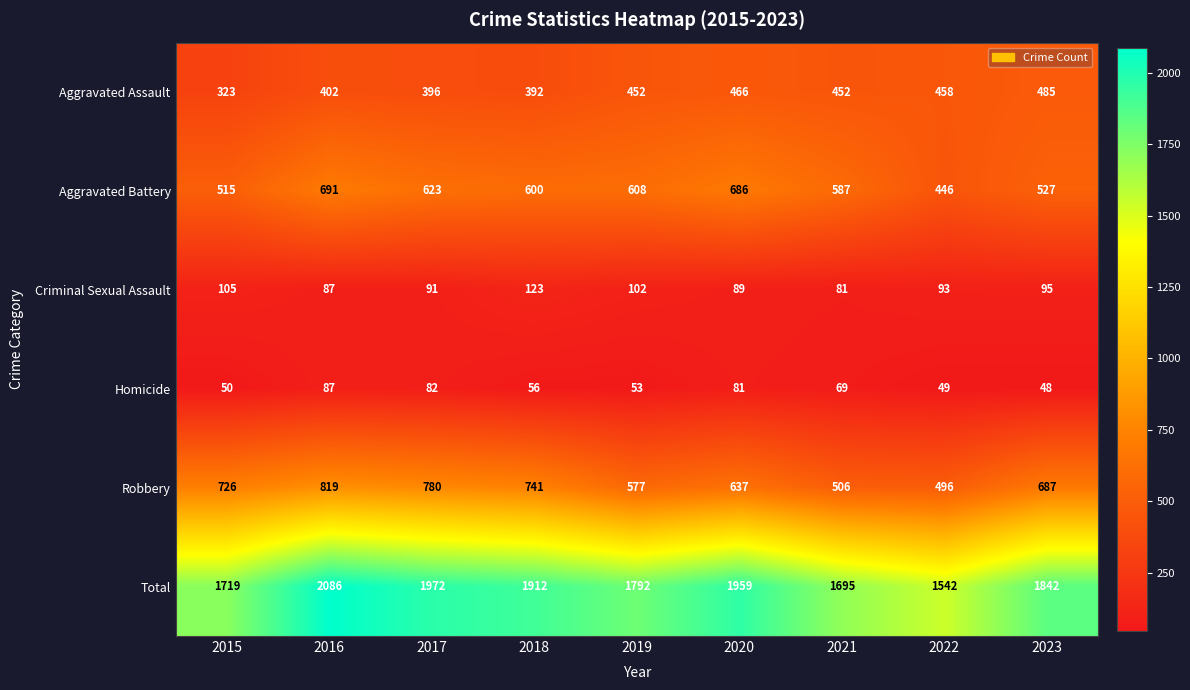

At which label does Total reach its peak?

2016